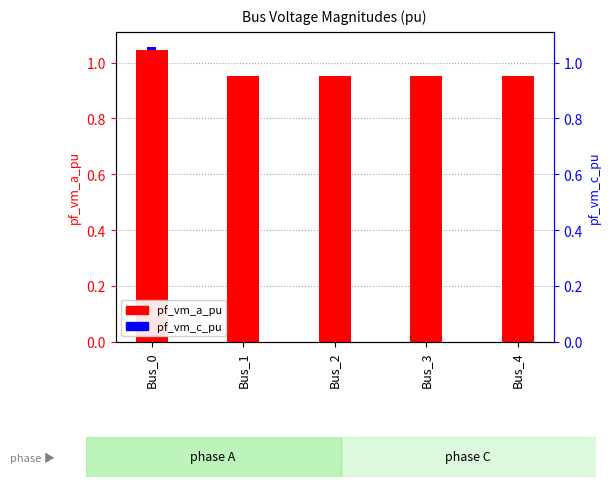

What is the difference between the highest and lowest values at Bus_1?

1.0